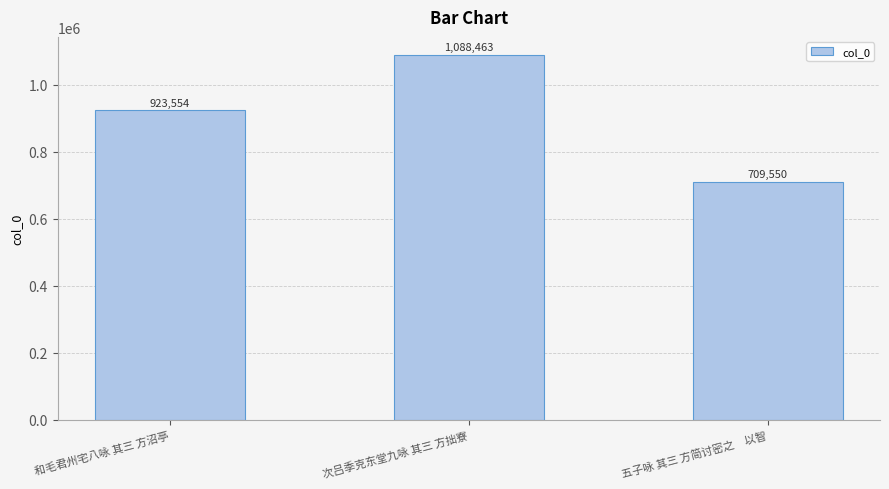

Which label corresponds to the smallest value in the chart?

五子咏 其三 方简讨密之　以智